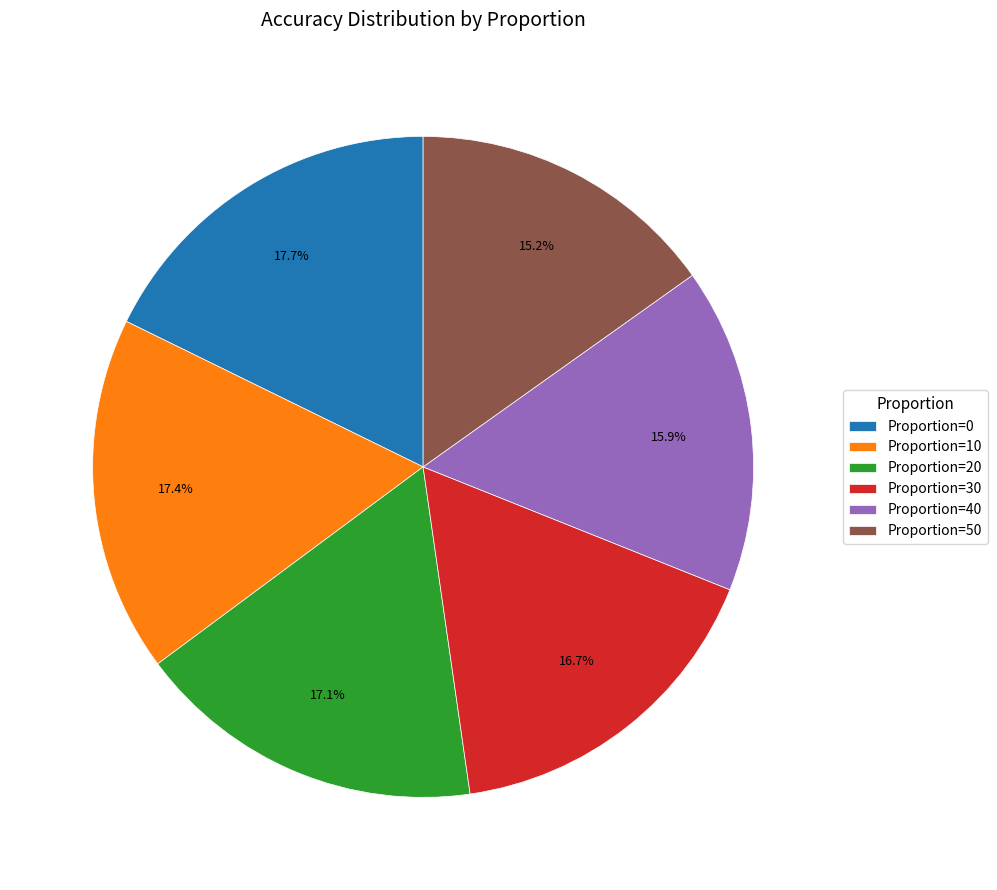

Which slice is the smallest?

Proportion=50